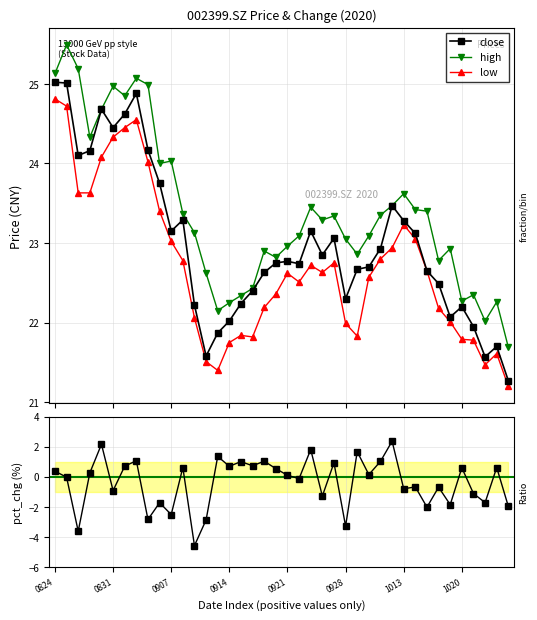

What is the total value across all series at 24?

70.1